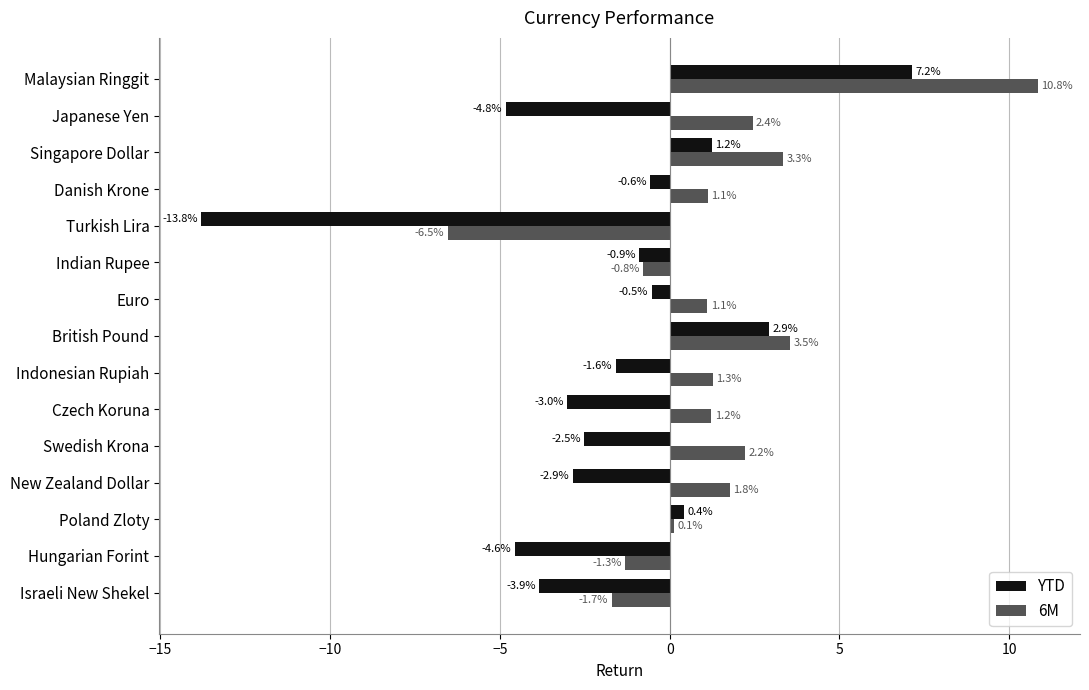

Which series has the largest total across all categories?

6M